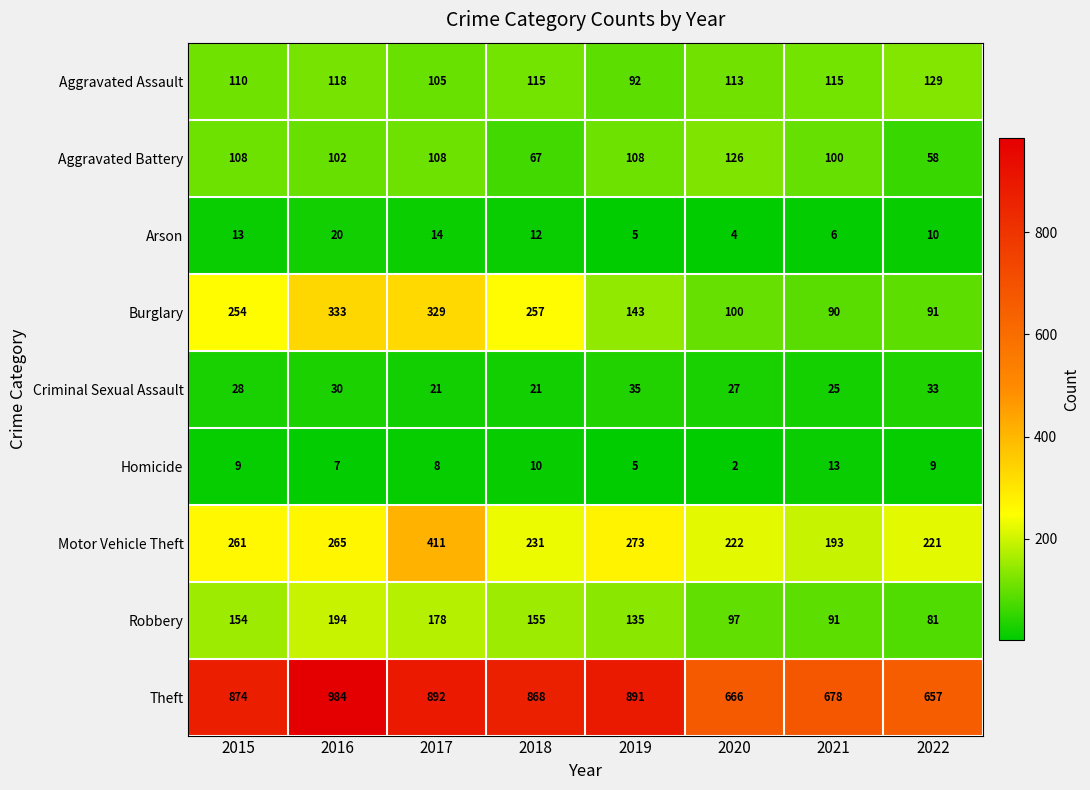

Which series changed the most between 2016 and 2021?

Theft